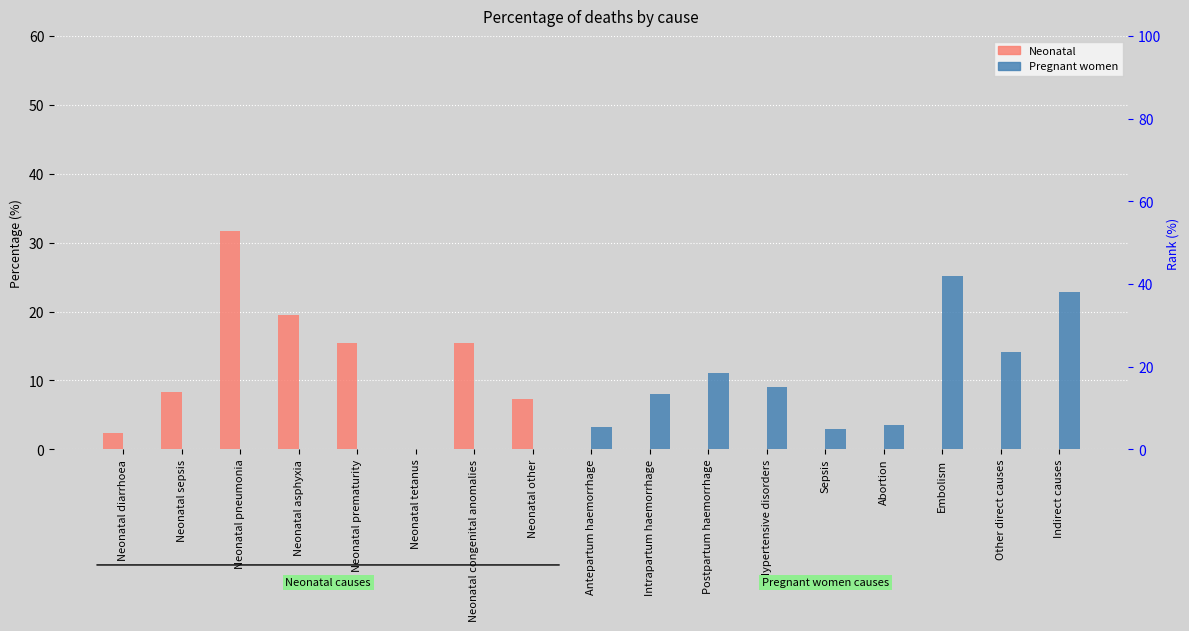

List the series in order of their peak value, lowest first.

Pregnant women, Neonatal